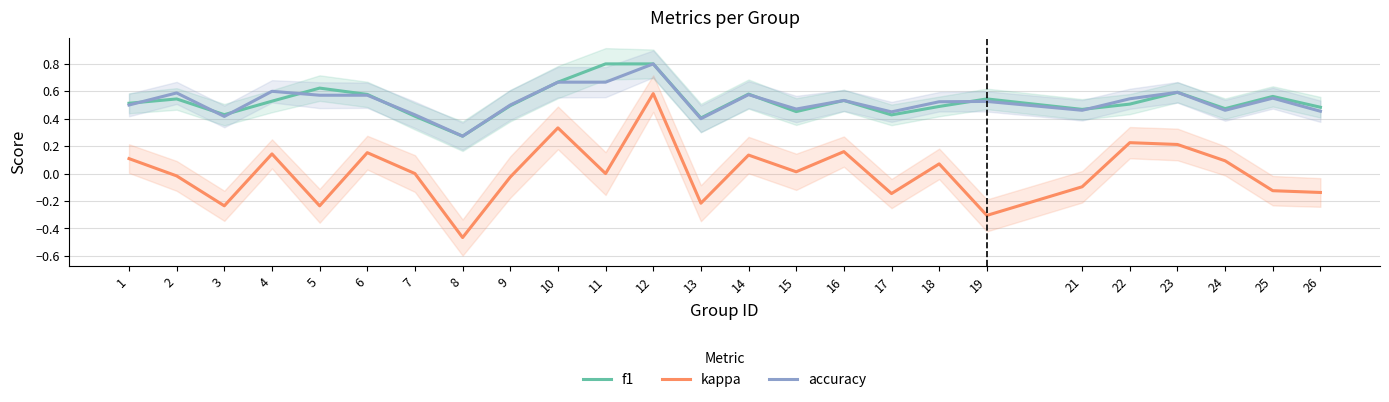

Reading left to right, list all the values displayed in this chart.

f1: 0.5	0.5	0.4	0.5	0.6	0.6	0.4	0.3	0.5	0.7	0.8	0.8	0.4	0.6	0.5	0.5	0.4	0.5	0.5	0.5	0.5	0.6	0.5	0.6	0.5
kappa: 0.1	-0.0	-0.2	0.1	-0.2	0.2	0.0	-0.5	-0.0	0.3	0.0	0.6	-0.2	0.1	0.0	0.2	-0.1	0.1	-0.3	-0.1	0.2	0.2	0.1	-0.1	-0.1
accuracy: 0.5	0.6	0.4	0.6	0.6	0.6	0.4	0.3	0.5	0.7	0.7	0.8	0.4	0.6	0.5	0.5	0.5	0.5	0.5	0.5	0.5	0.6	0.5	0.6	0.5